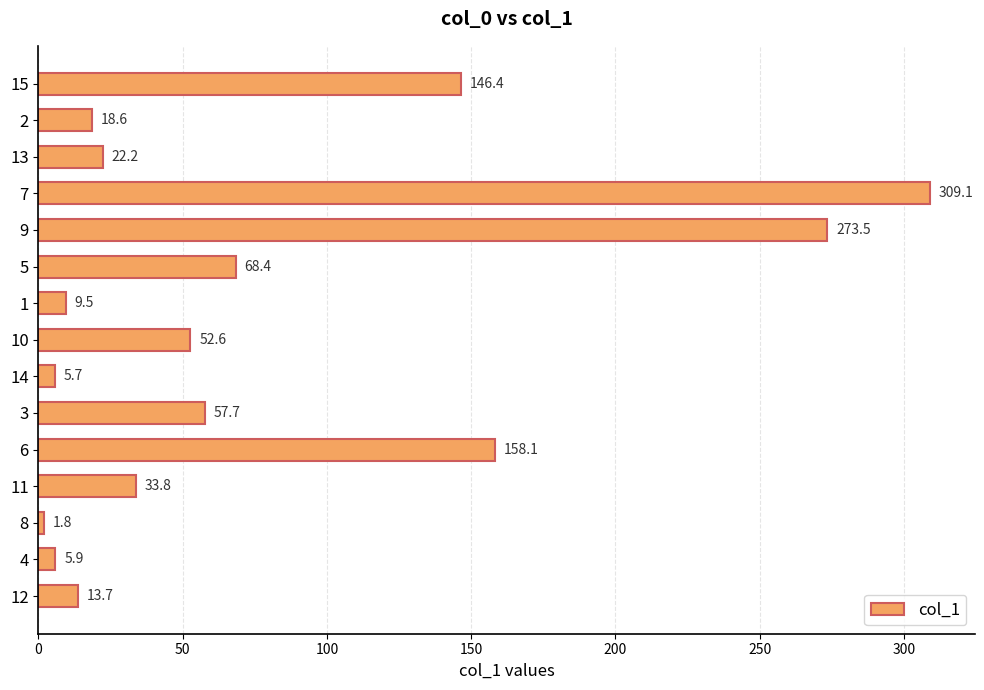

Which label corresponds to the smallest value in the chart?

8